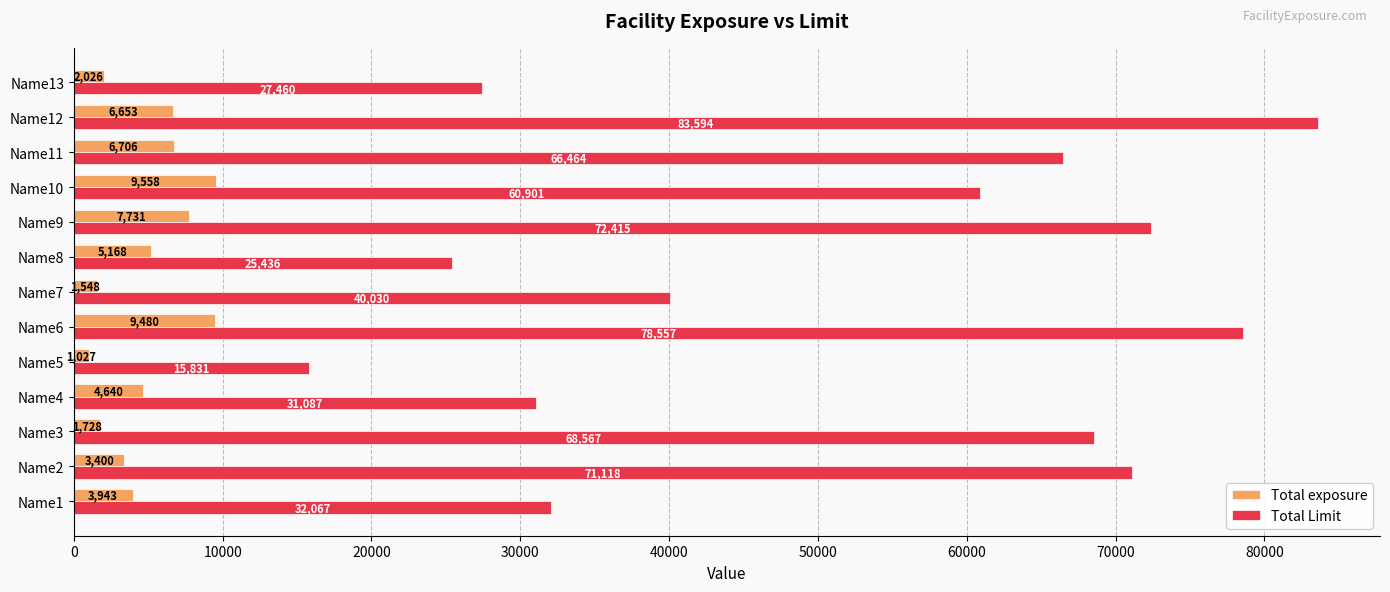

The value of Total Limit at Name11 is 17256. True or false?

False